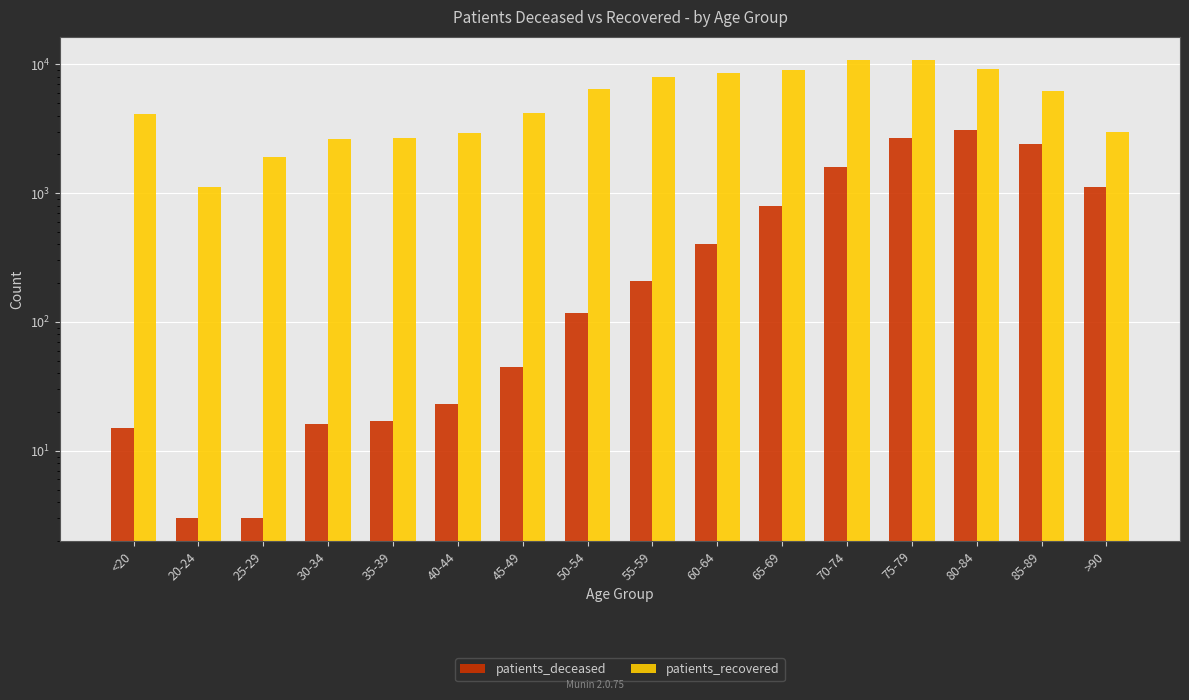

What is the sum of the patients_recovered values at 40-44 and 45-49?

7149